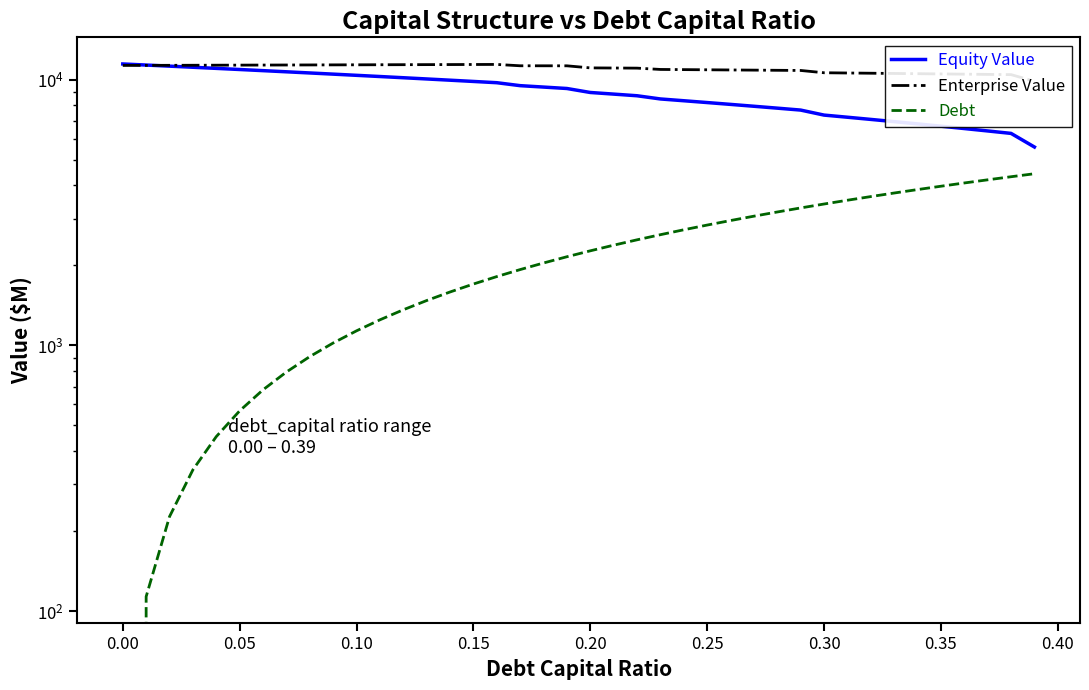

How many data points in Enterprise Value are less than 11275?

20